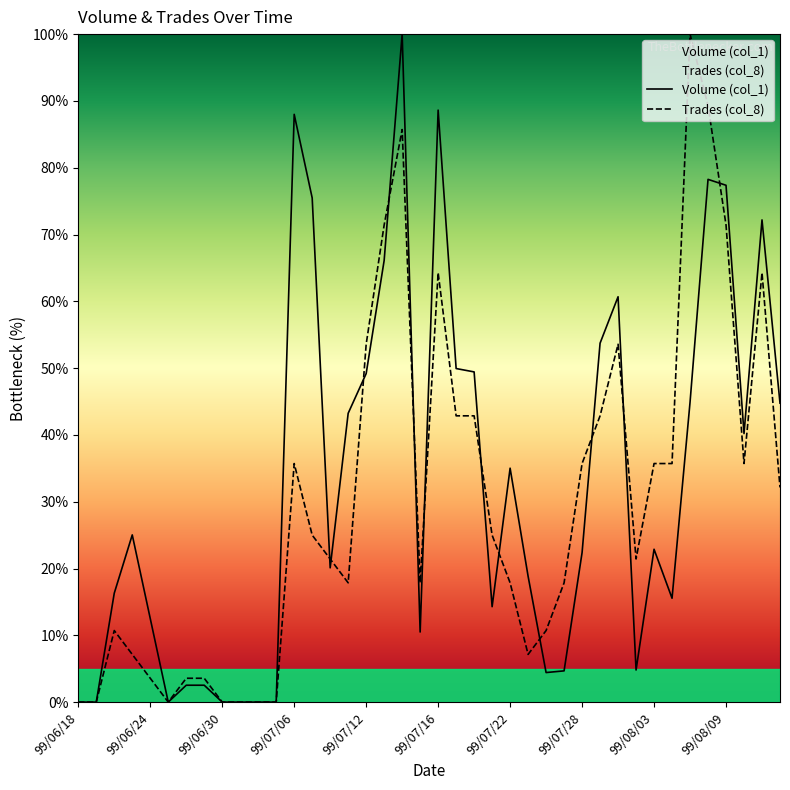

Rank the categories by Volume (col_1) value from highest to lowest.

99/07/14, 99/07/16, 99/07/06, 99/08/06, 99/08/09, 99/07/07, 99/08/11, 99/07/13, 99/07/30, 99/07/29, 99/07/19, 99/07/20, 99/07/12, 99/08/05, 99/08/12, 99/07/09, 99/08/10, 99/07/22, 99/06/23, 99/08/03, 99/07/28, 99/07/08, 99/07/23, 99/06/22, 99/08/04, 99/07/21, 99/06/24, 99/07/15, 99/08/02, 99/07/27, 99/07/26, 99/06/28, 99/06/29, 99/06/18, 99/06/21, 99/06/25, 99/06/30, 99/07/01, 99/07/02, 99/07/05